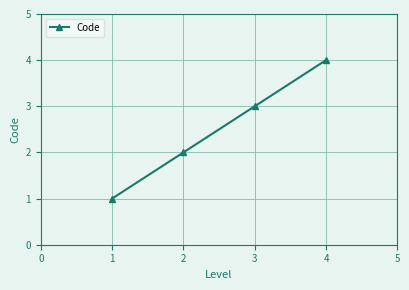

Rank the categories by value from lowest to highest.

1, 2, 3, 4